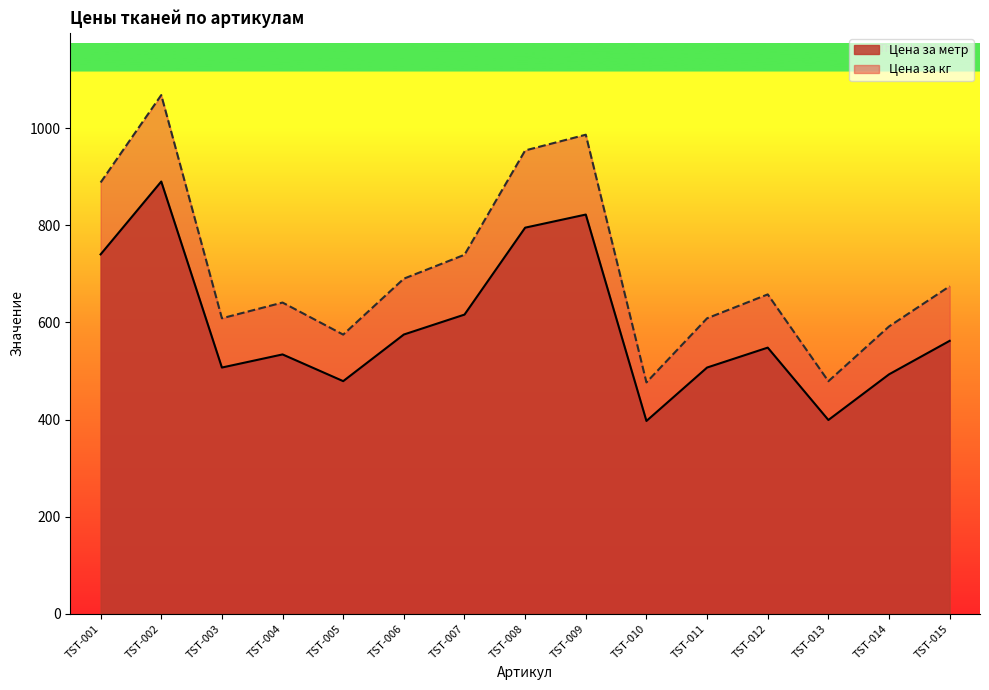

At which label does Цена за кг reach its peak?

TST-002